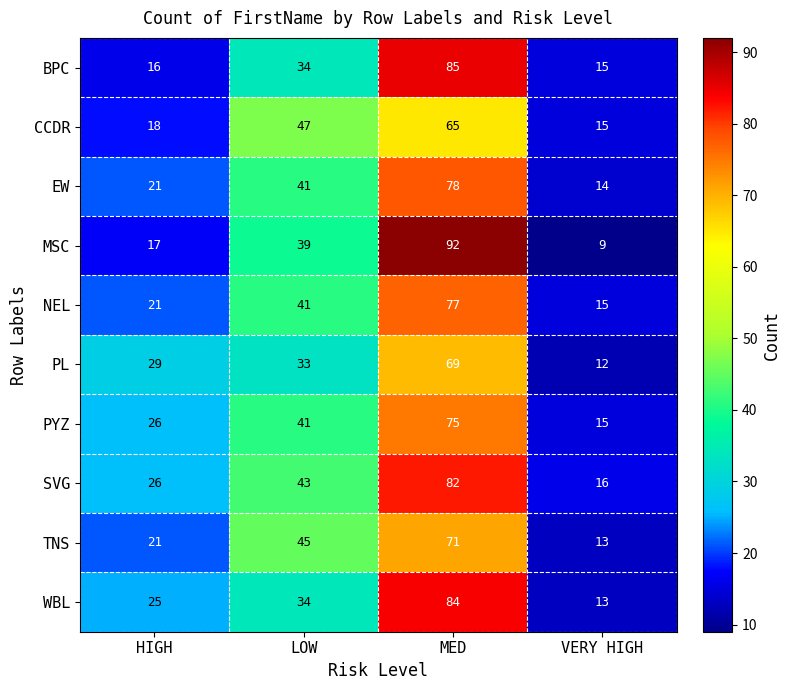

What is the difference between the maximum and minimum values in the TNS series?

58